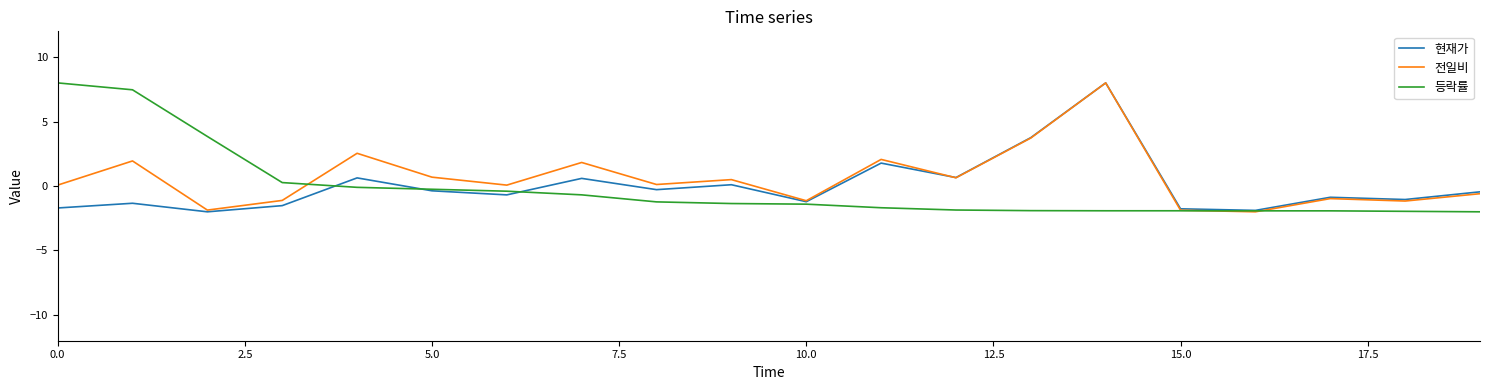

What is the maximum value for 현재가?

8.0